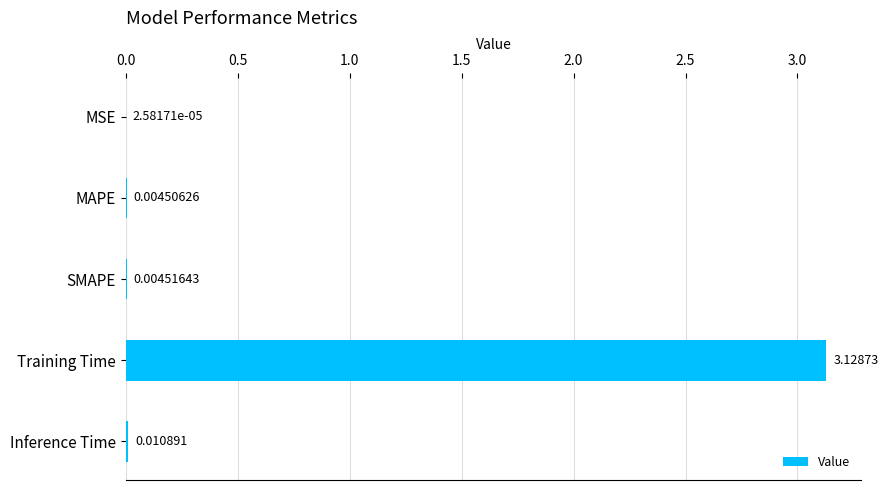

Which label corresponds to the largest value in the chart?

Training Time